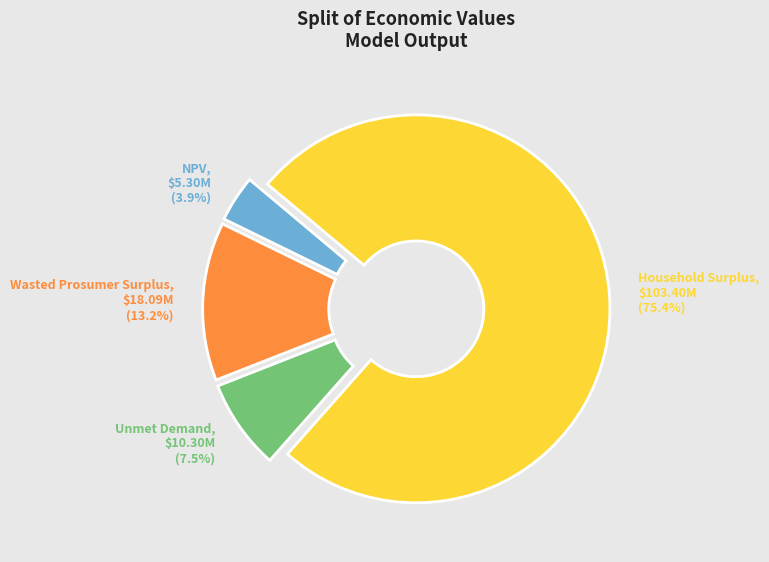

Does Household Surplus represent more than half of the total?

Yes